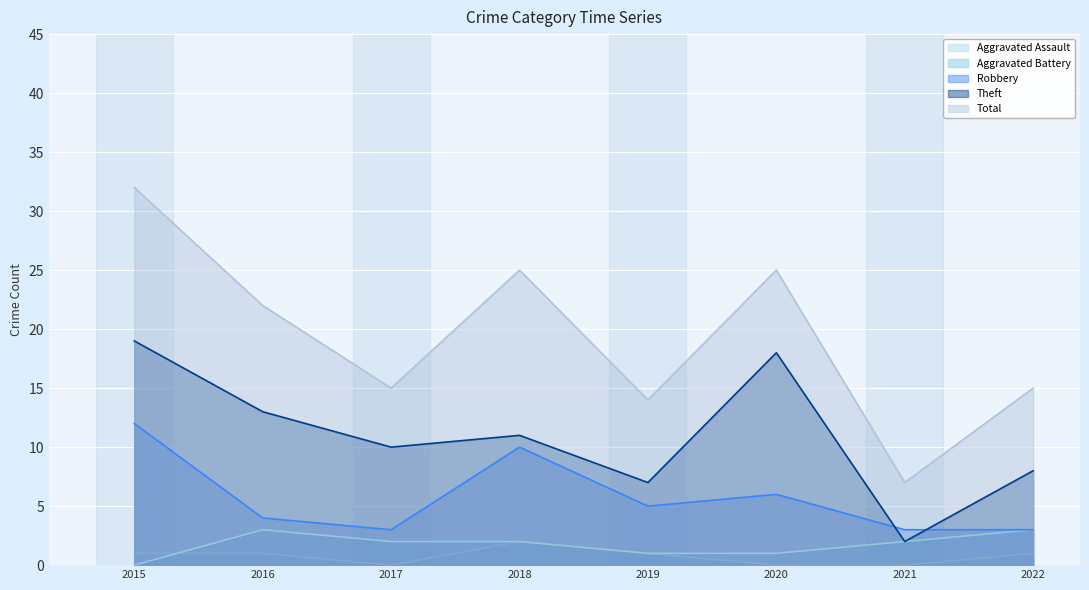

The value of Theft at 2016 is 13. True or false?

True